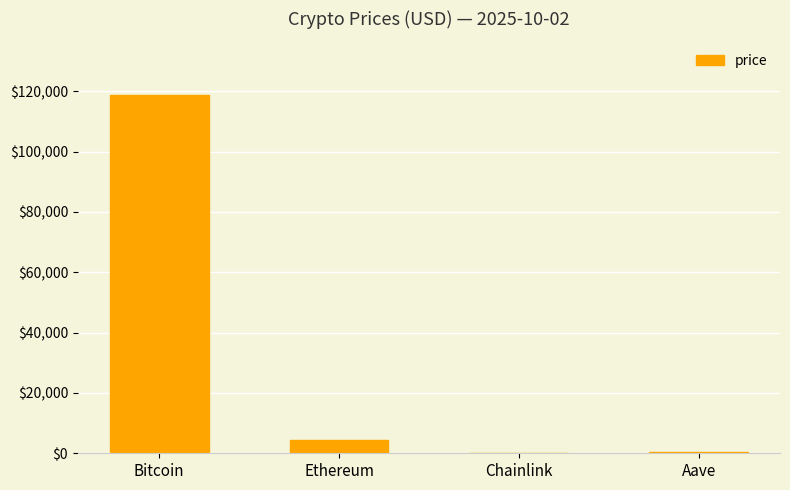

True or false: the data shows 194411.2 at Bitcoin.

False